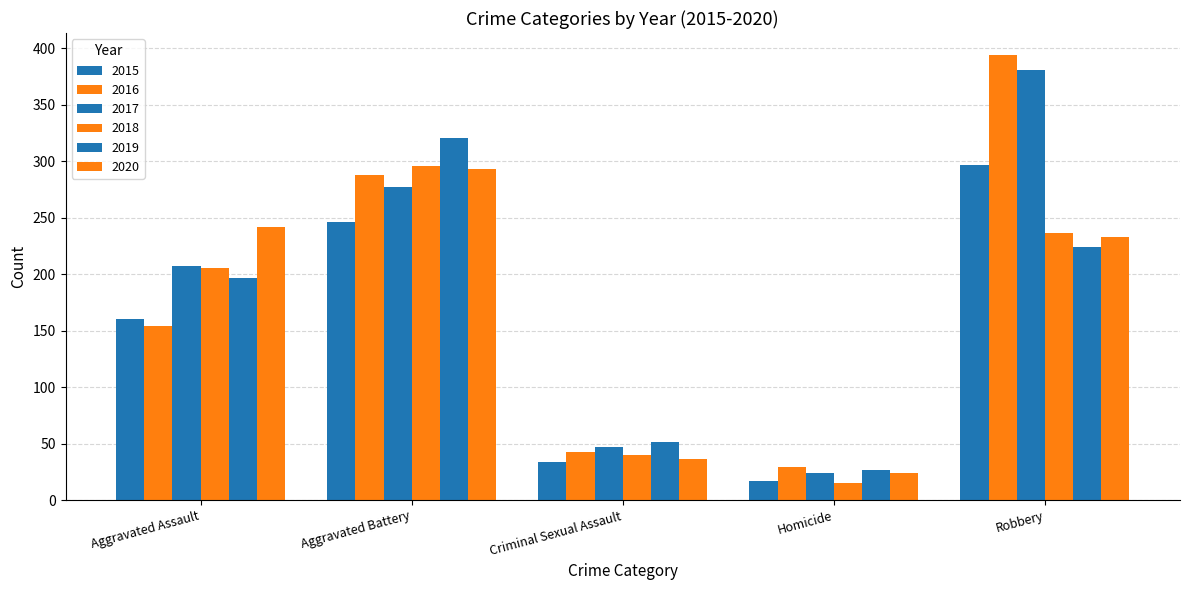

How many distinct data groups are displayed?

6